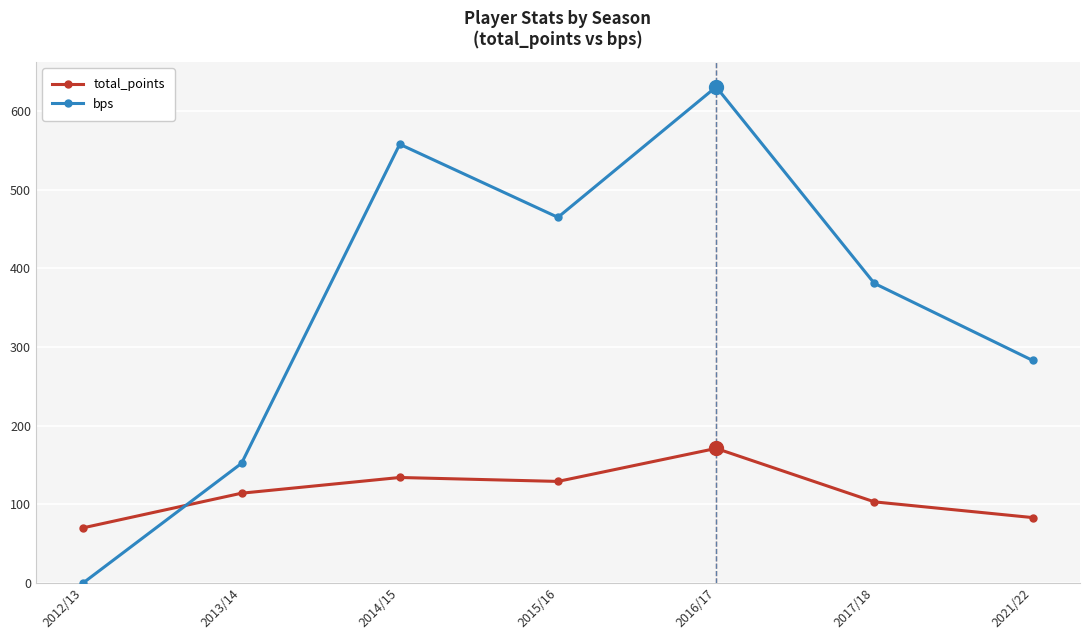

How many times do total_points and bps cross each other?

1